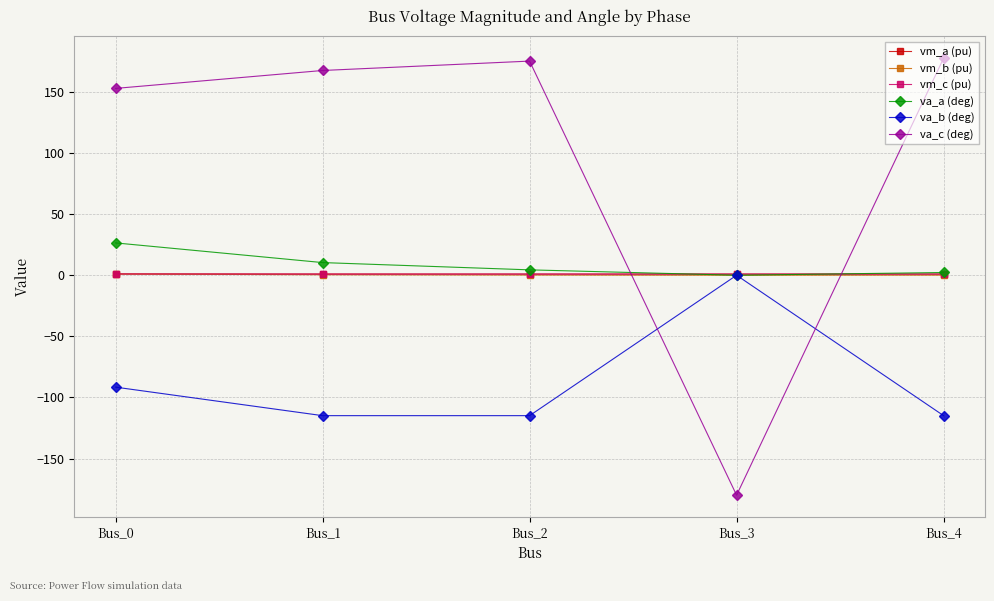

The vm_a (pu) series shows 1.0 at Bus_3. True or false?

True